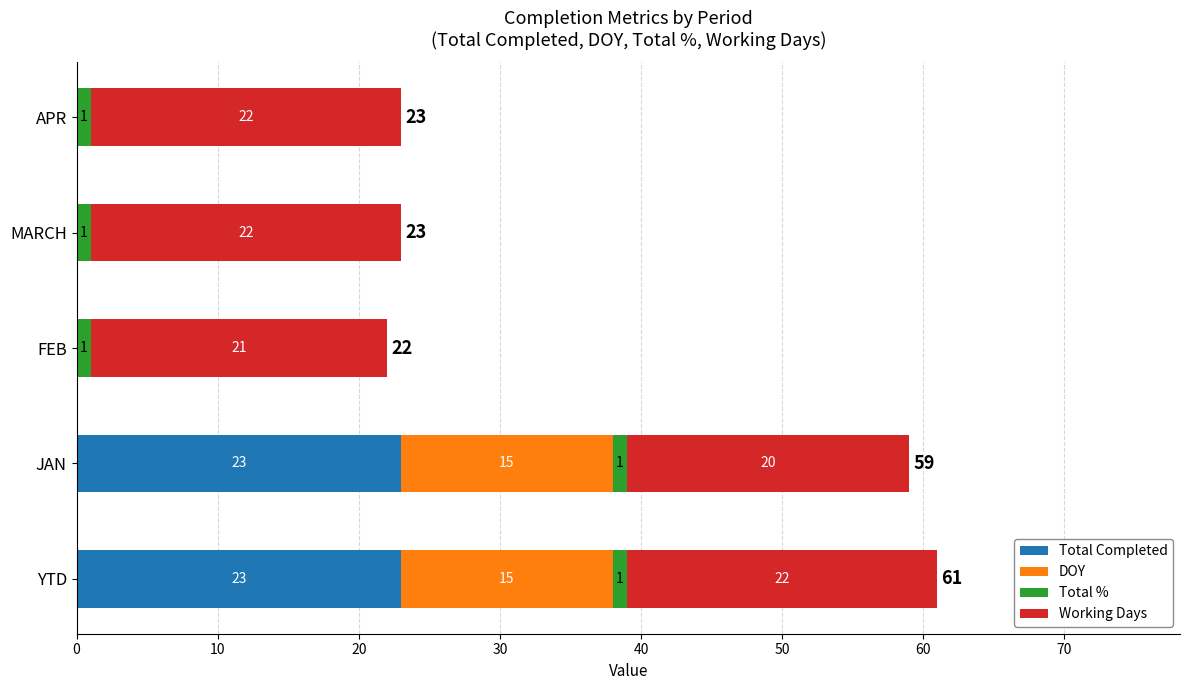

What is the sum of all Total Completed values?

46